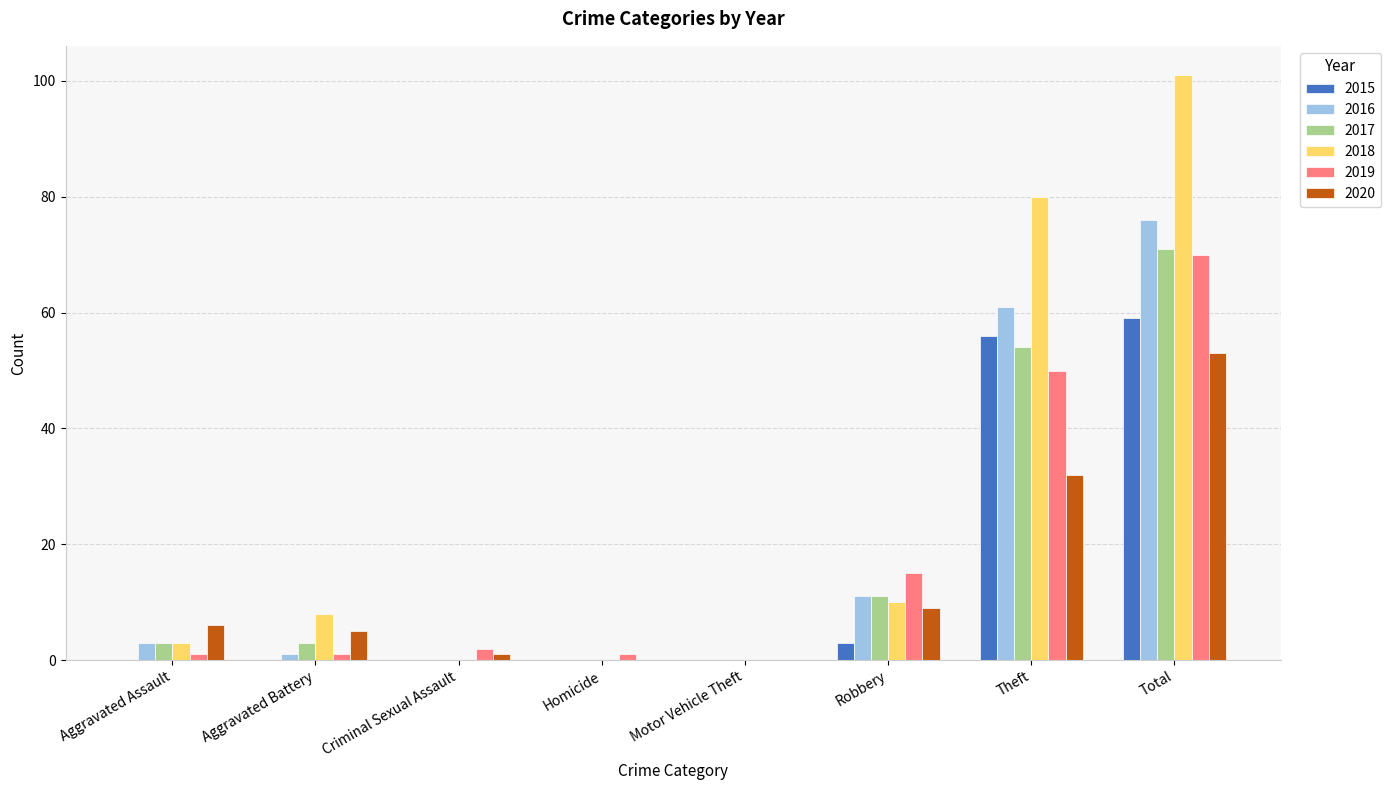

The 2017 series shows 42 at Total. True or false?

False